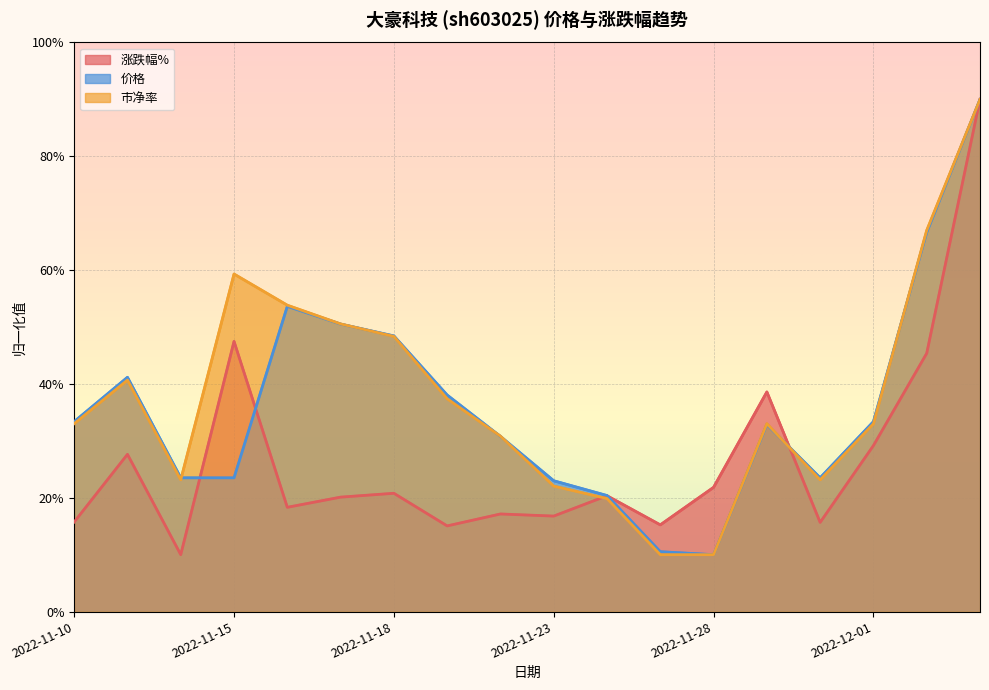

How many intersections are there between 市净率 and 价格?

6